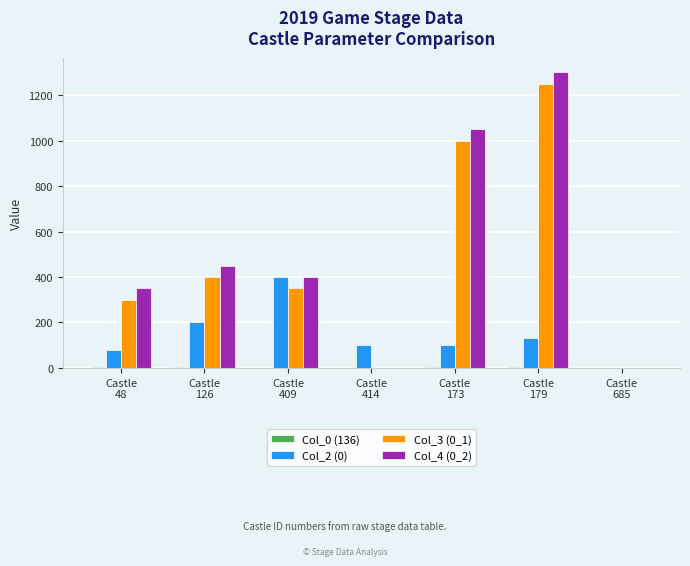

Is the value of Col_3 (0_1) at Castle
409 greater than the value of Col_2 (0) at Castle
409?

No